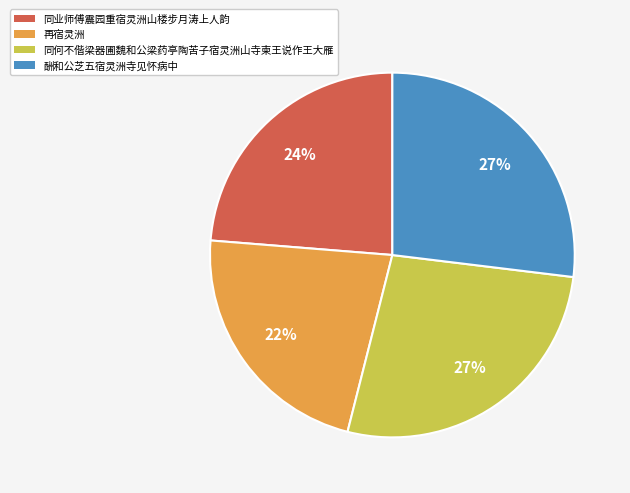

Between 酬和公芝五宿灵洲寺见怀病中 and 再宿灵洲, which is larger?

酬和公芝五宿灵洲寺见怀病中